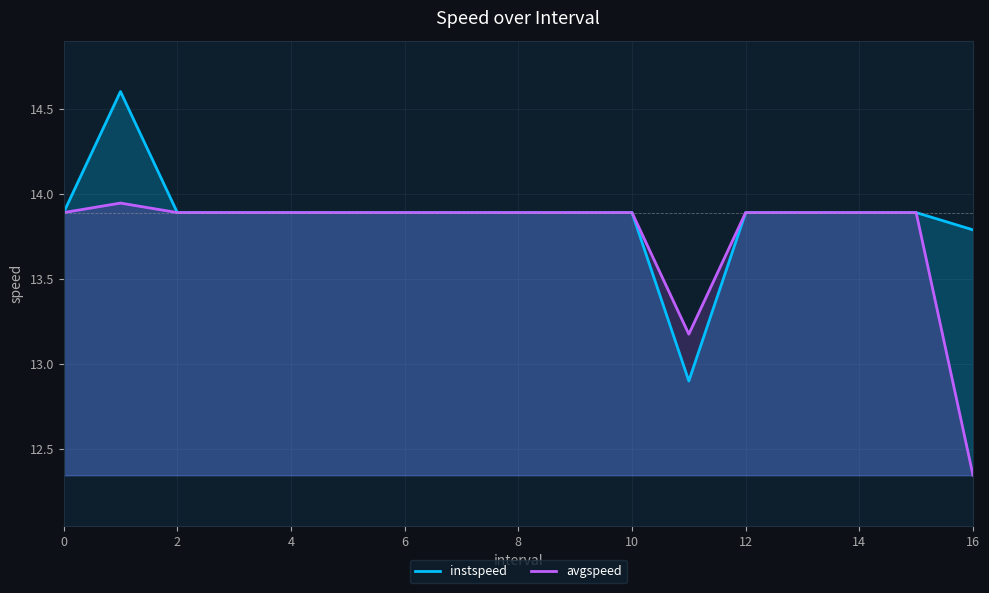

Rank the series by their maximum value, from lowest to highest.

avgspeed, instspeed